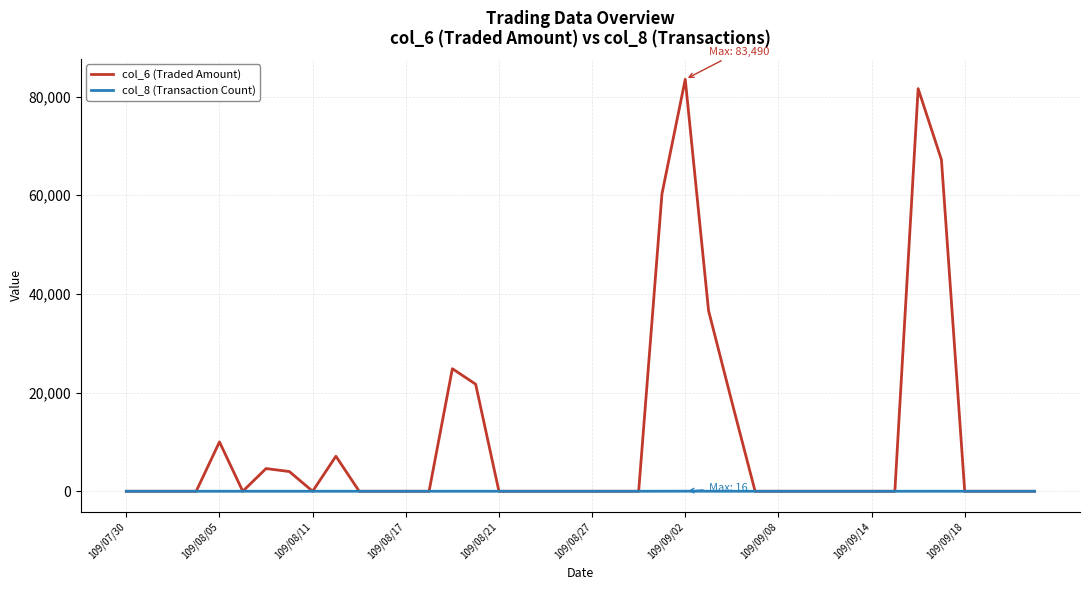

What is the maximum value shown in the chart?

83490